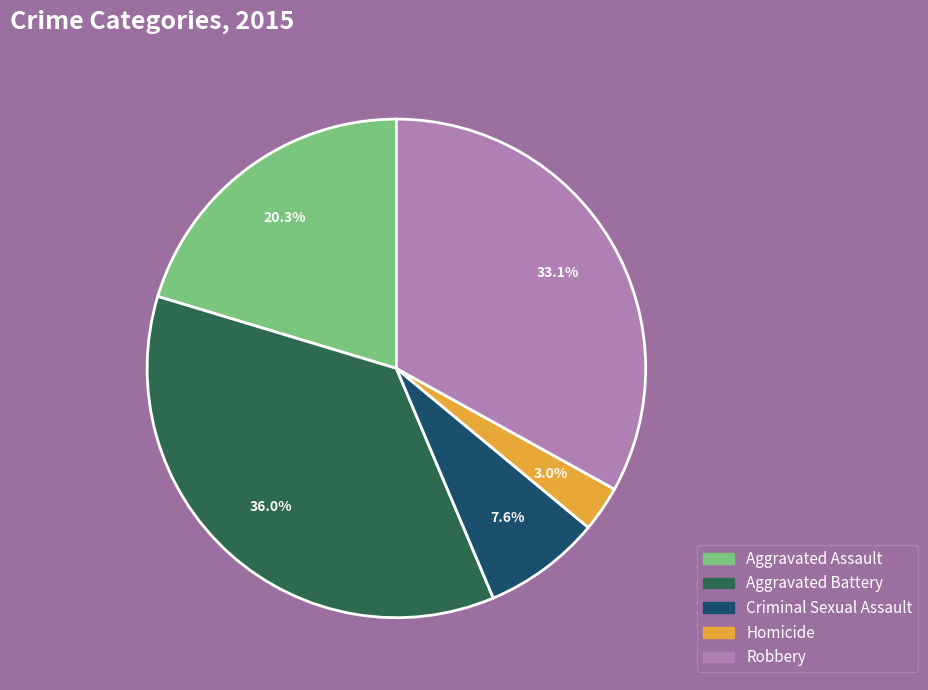

Count the number of slices in the pie.

5